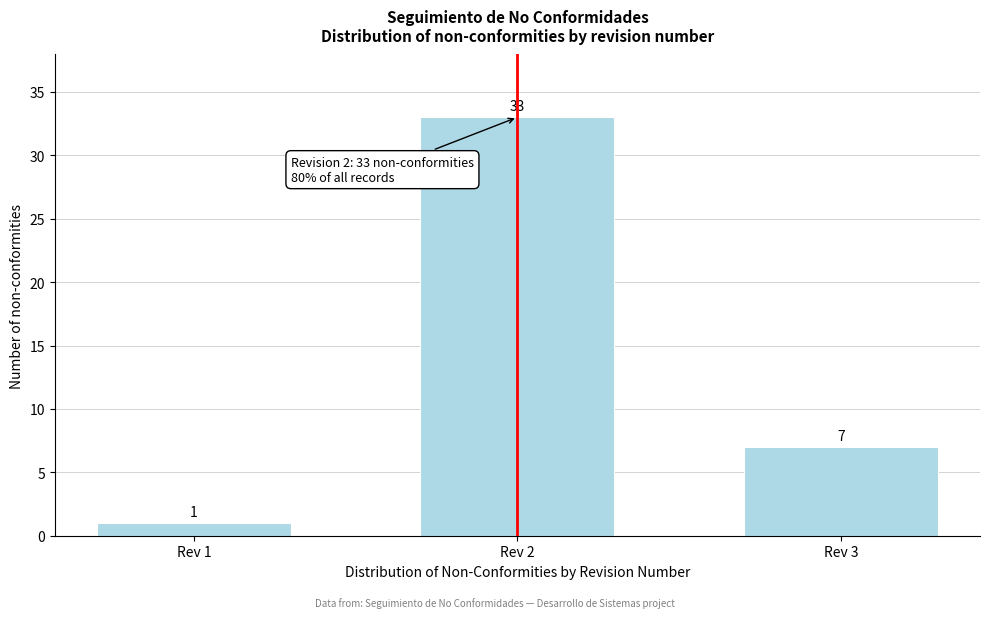

Reading left to right, transcribe all the data shown in this chart.

Rev 1=1	Rev 2=33	Rev 3=7